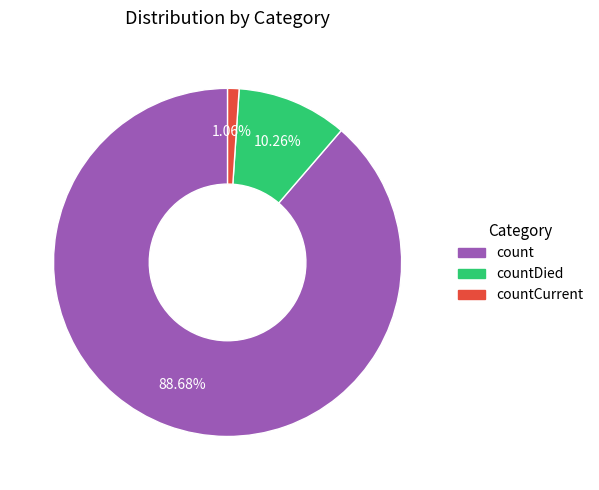

To the nearest percent, what portion does countDied represent?

10%